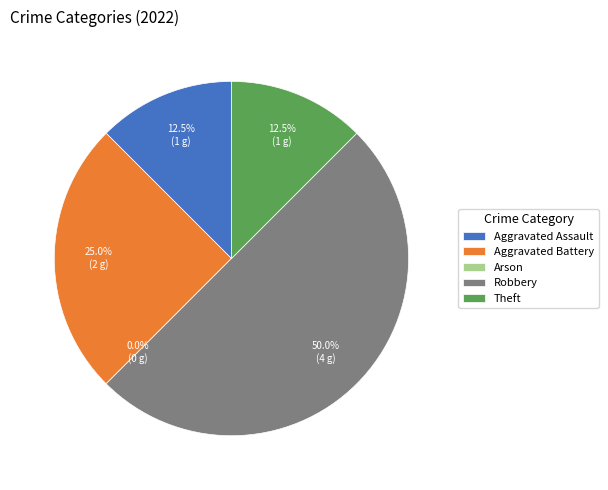

Is Aggravated Battery the majority of the pie?

No